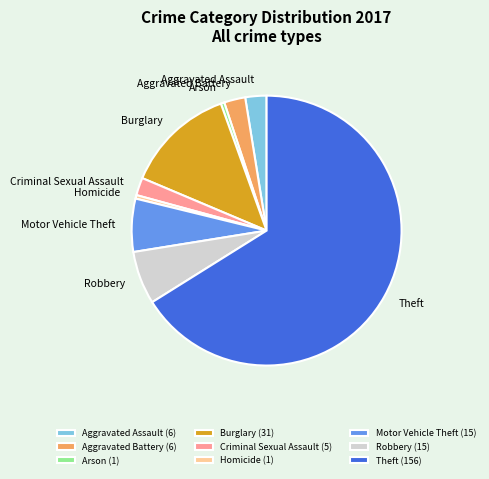

Is the sum of Homicide and Arson greater than half?

No